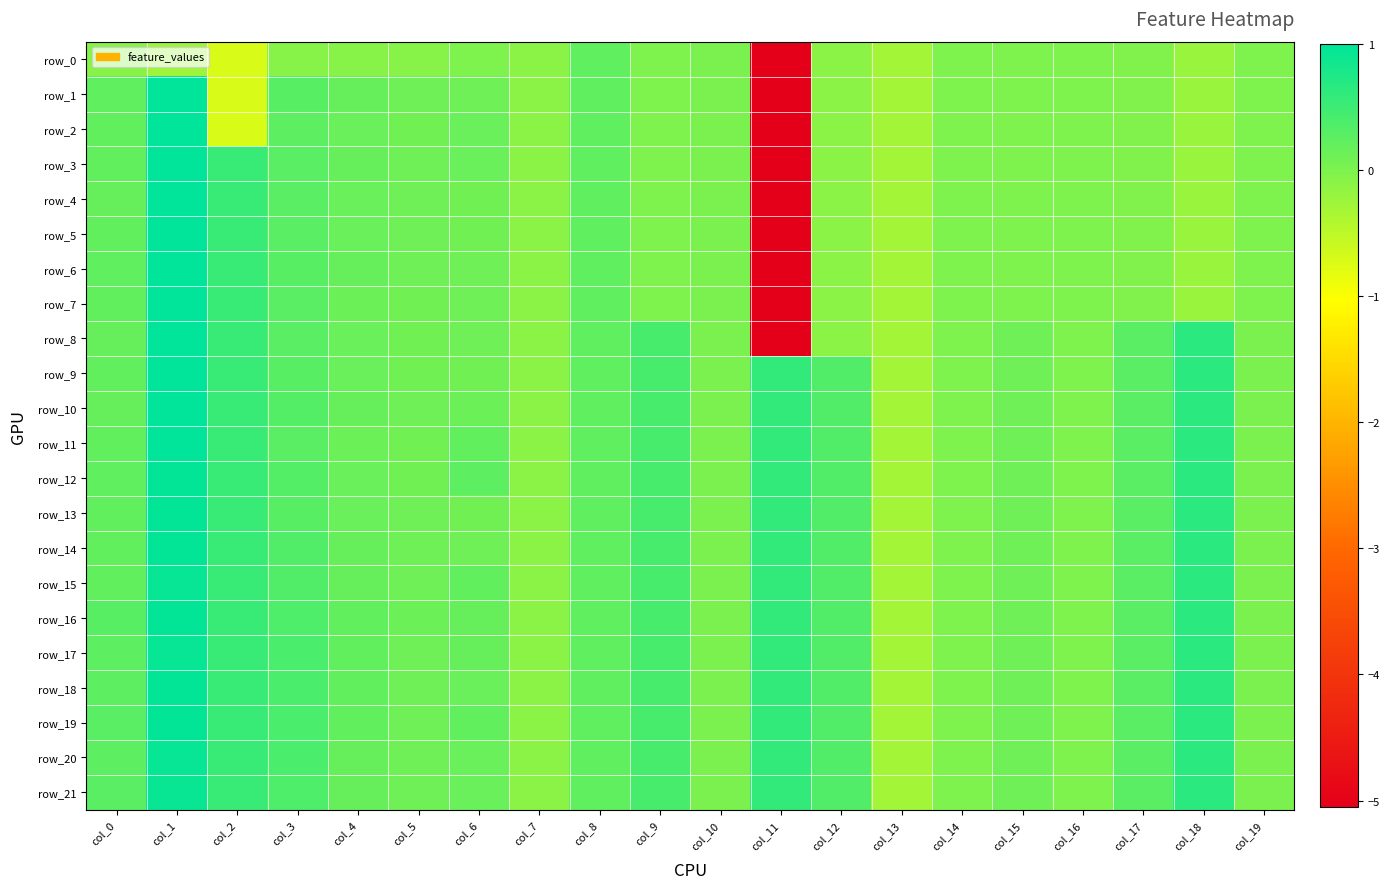

At which category is the sum across all series the highest?

col_1